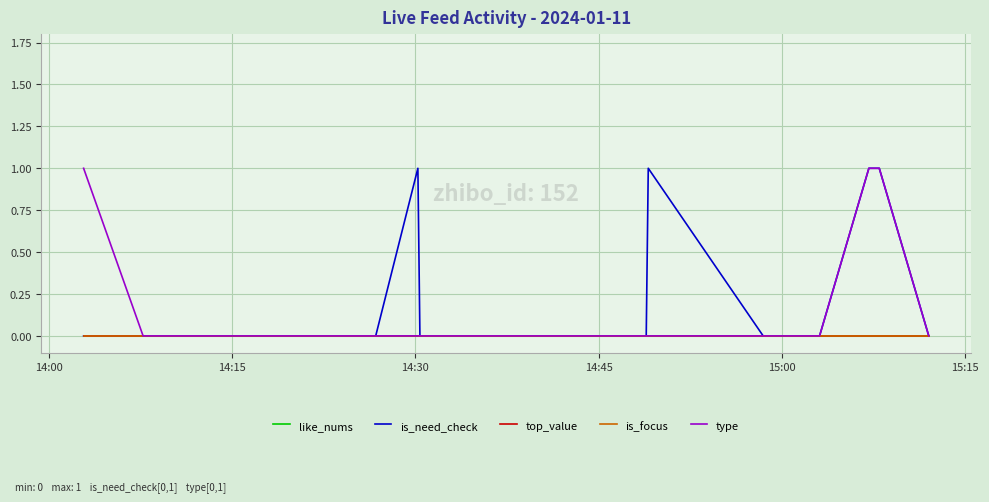

True or false: is_need_check has more than 2 interior local peaks.

False